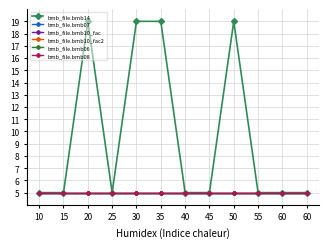

Is this an area chart (filled region under the line)?

No